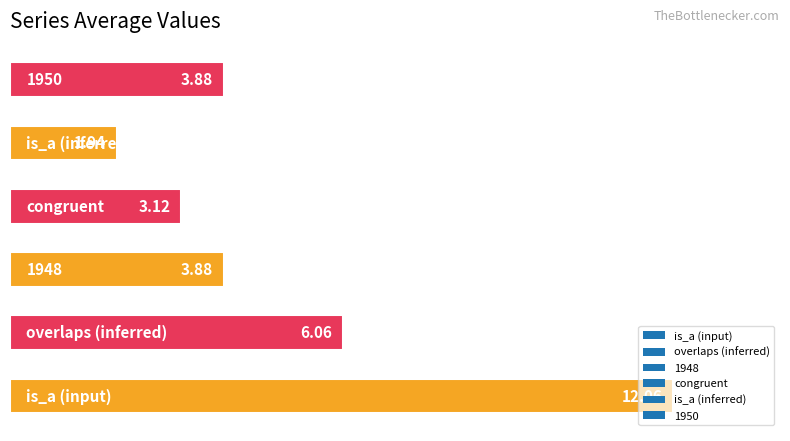

How many bars are there in total?

6